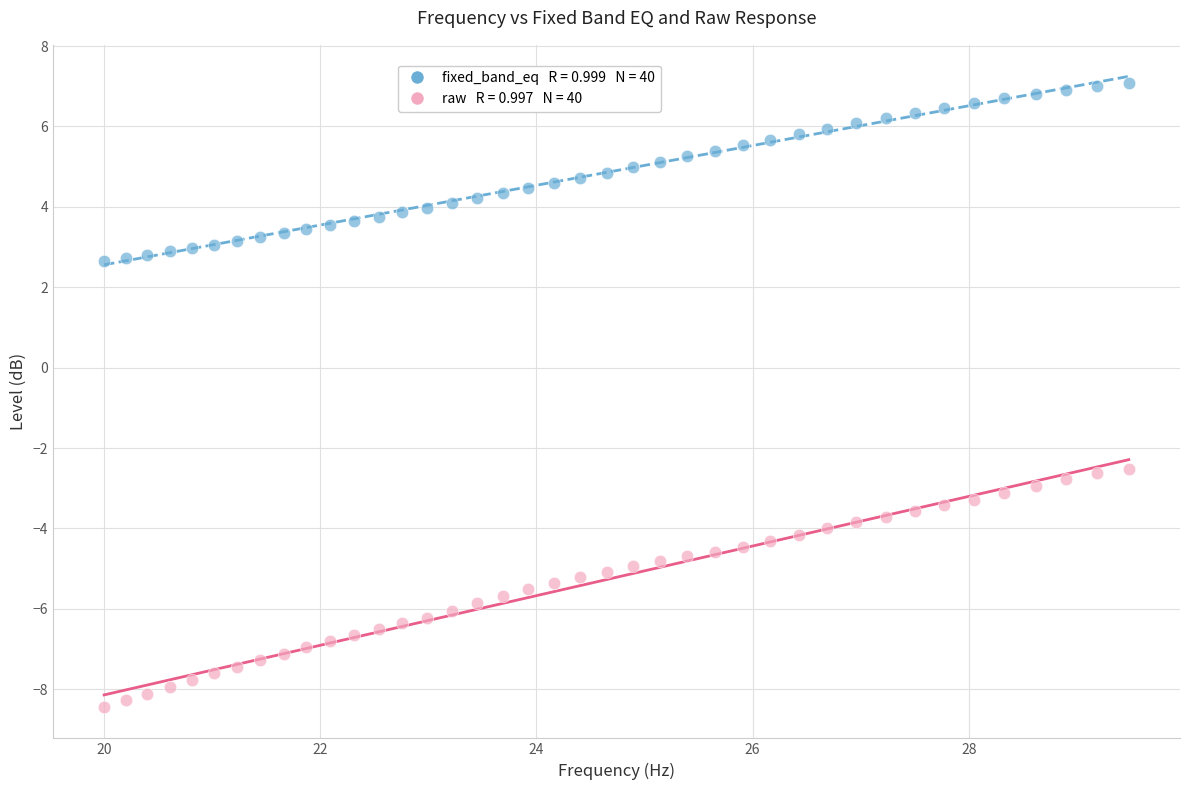

Across all data points, what is the range of X values (max minus min)?

9.5